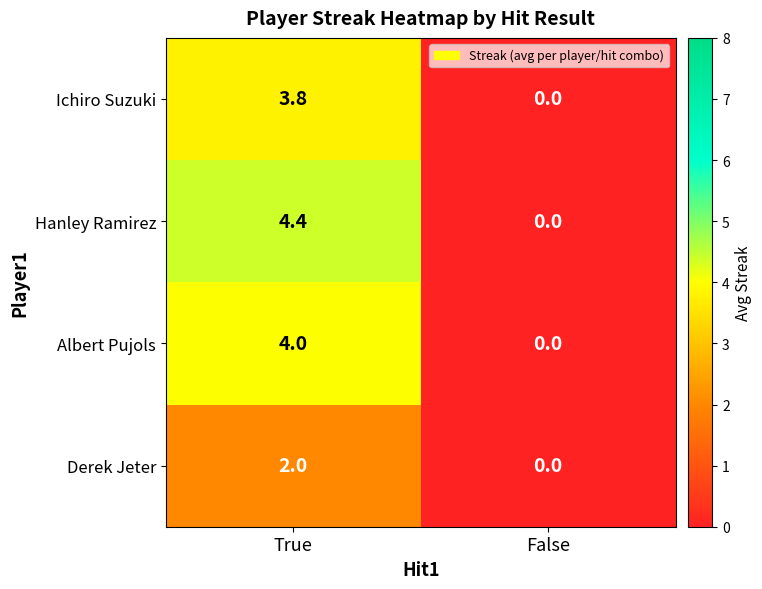

Is it true that Albert Pujols equals 1.7 at False?

False